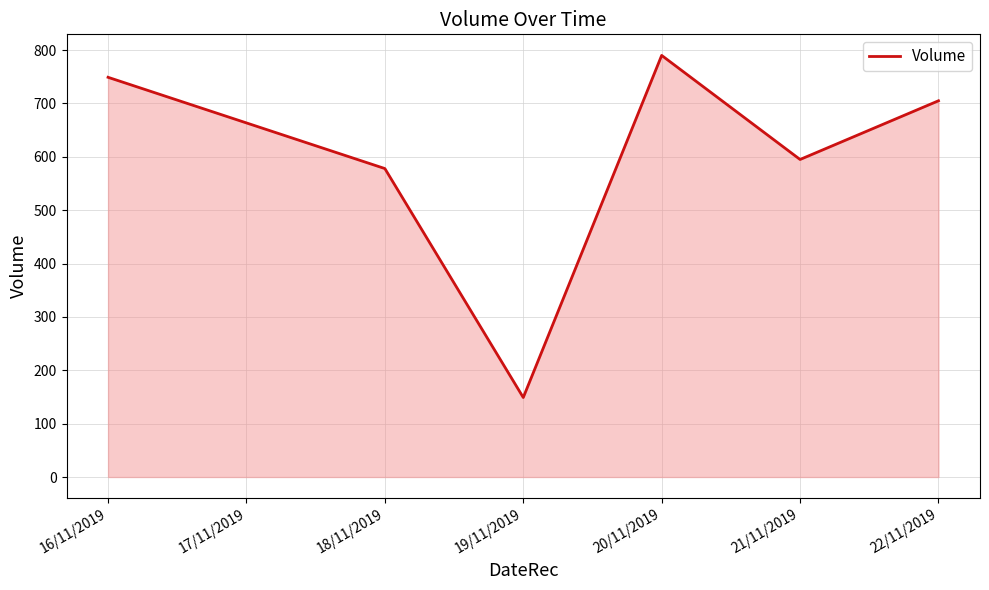

The value at 22/11/2019 is 270. True or false?

False